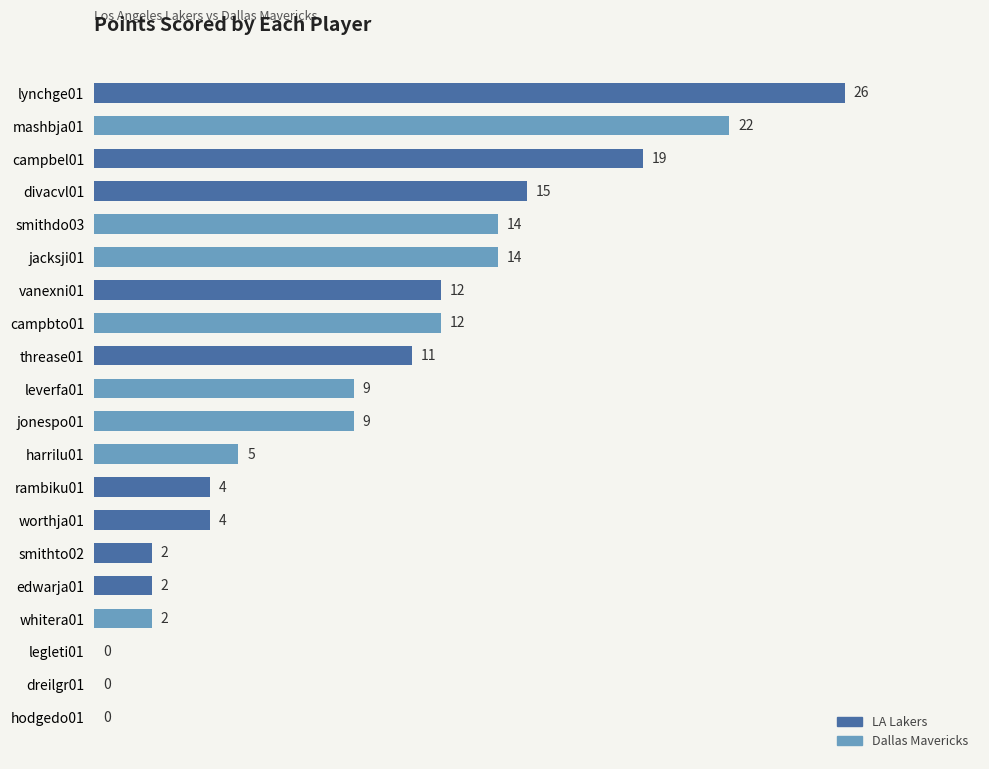

What is the change in value from mashbja01 to dreilgr01?

-22